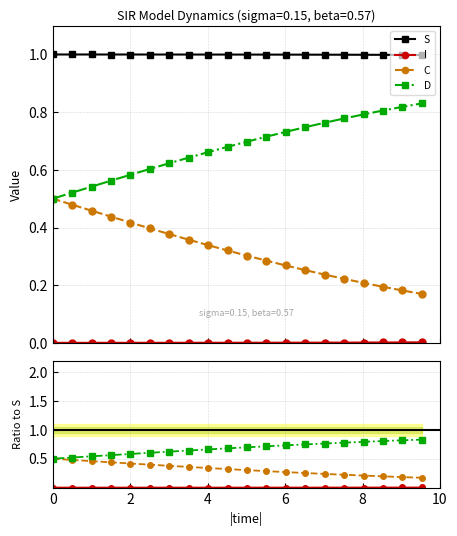

The value of D at 8 is 0.4. True or false?

False